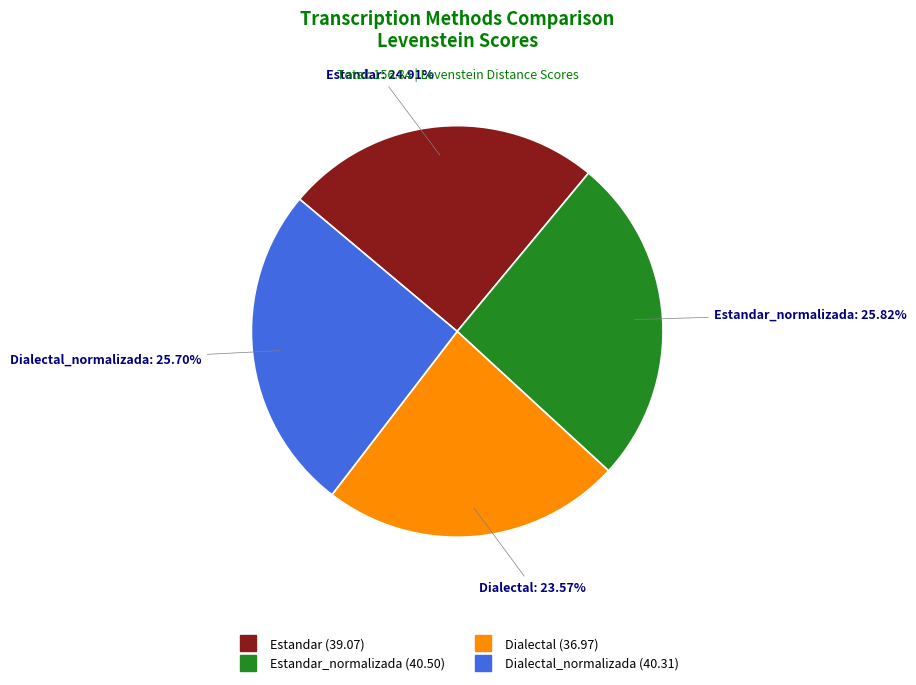

Is there any slice that represents more than half of the pie?

No